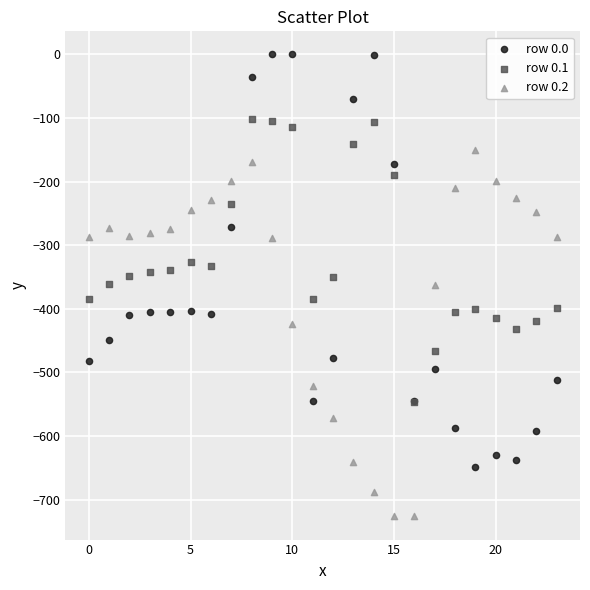

Which series has the largest Y range (max minus min)?

row 0.0